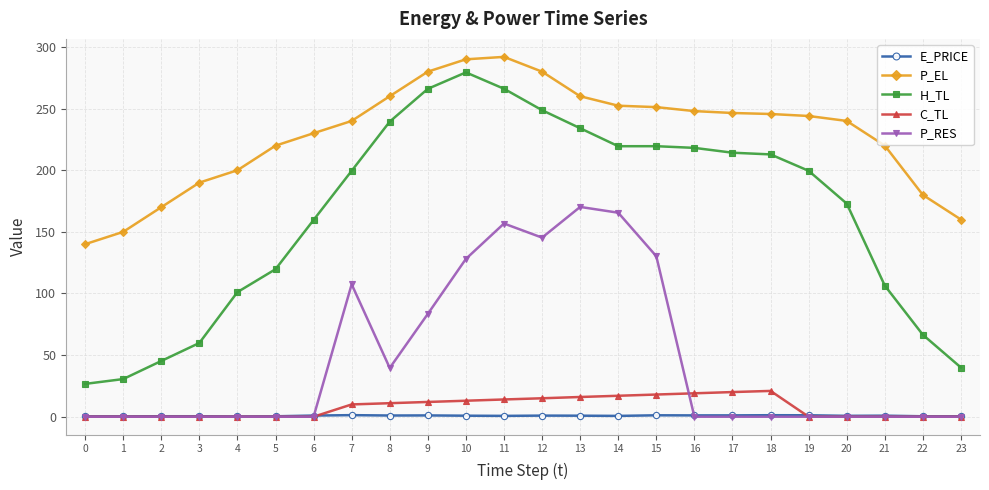

At which category is the sum across all series the highest?

11